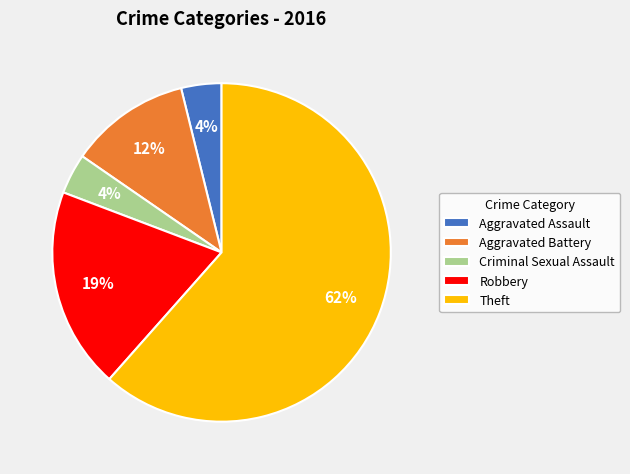

Which slice represents more than half of the pie?

Theft